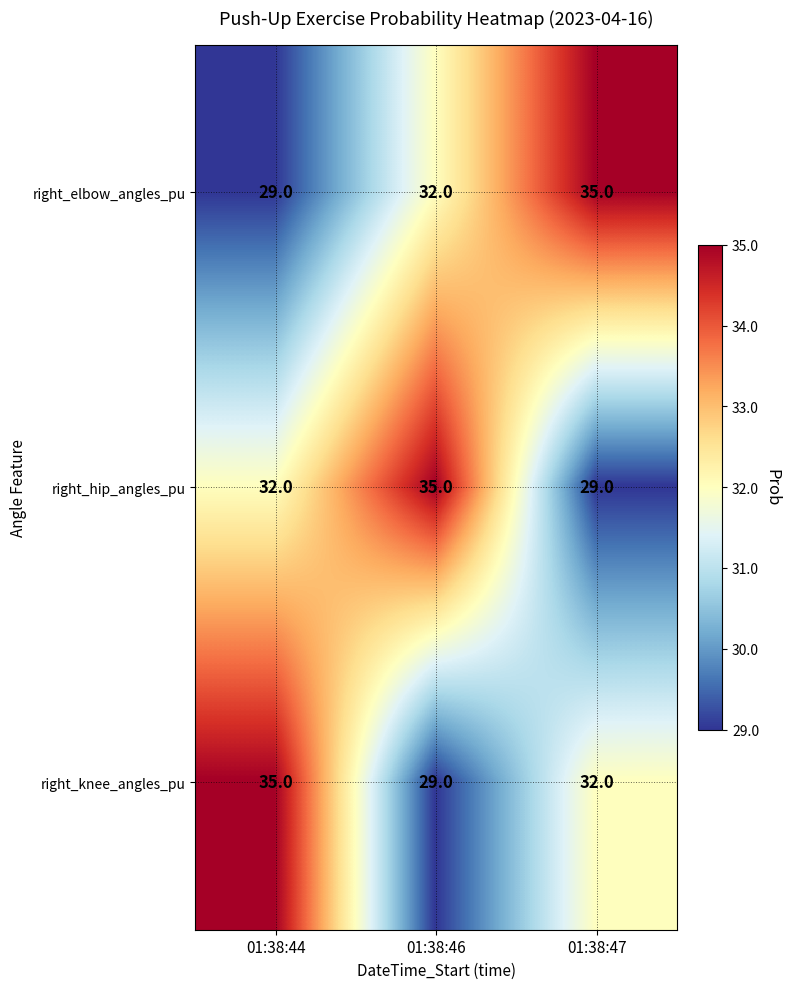

What is the total value across all series at 01:38:46?

96